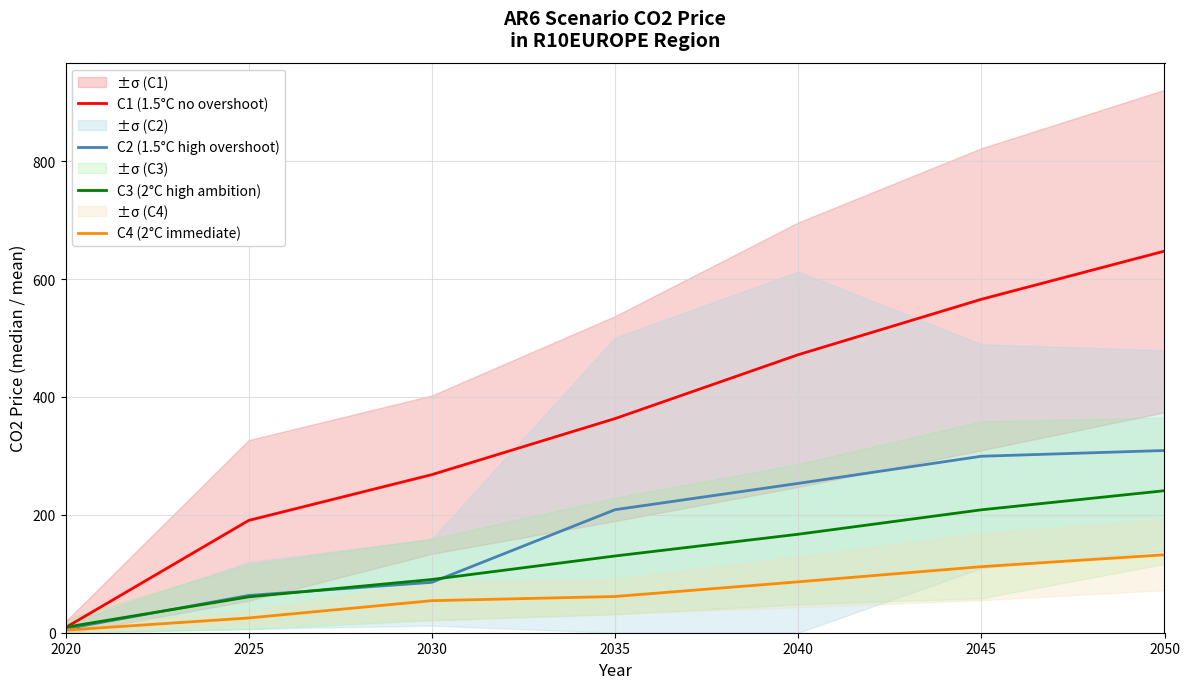

The value of C4 (2°C immediate) at 2030 is 54.4. True or false?

True